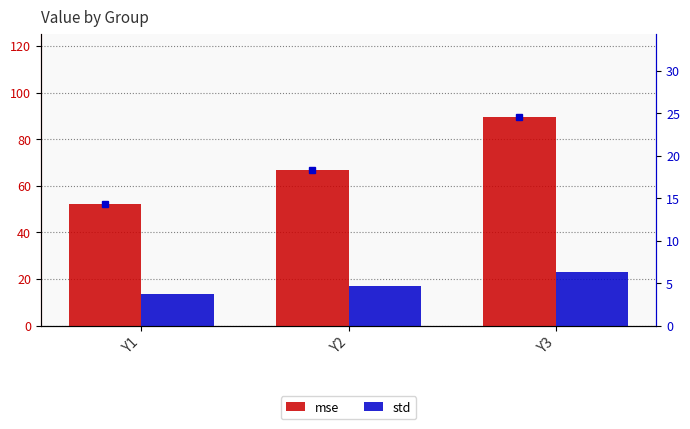

Between Y1 and Y2, which series saw the biggest shift?

mse